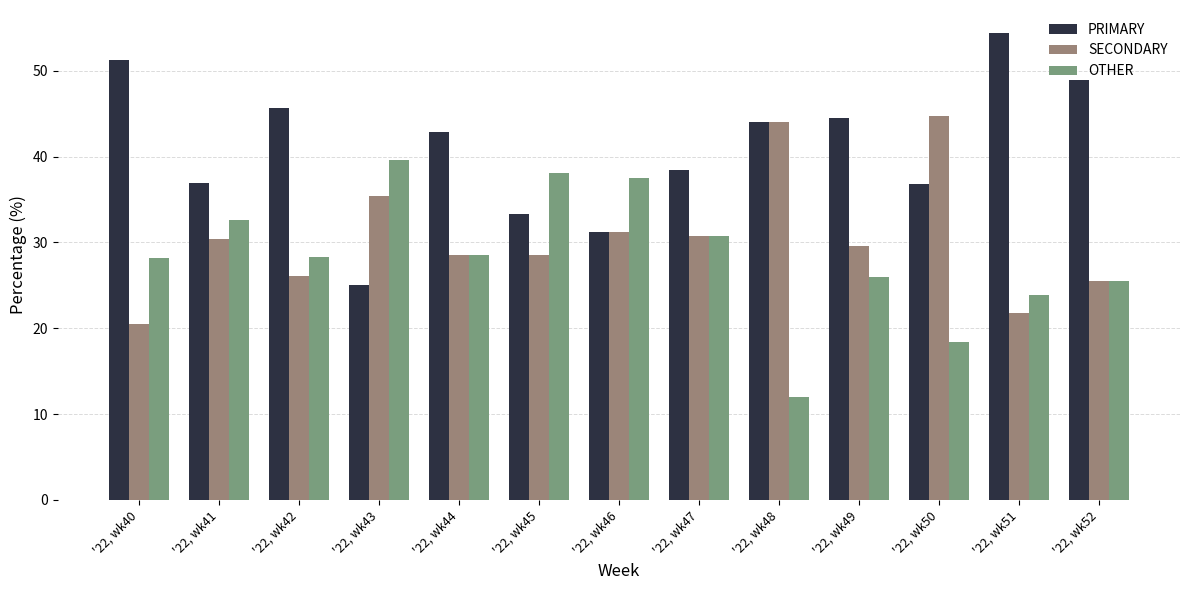

What is the value of the SECONDARY bar at the 11th from the left?

44.7